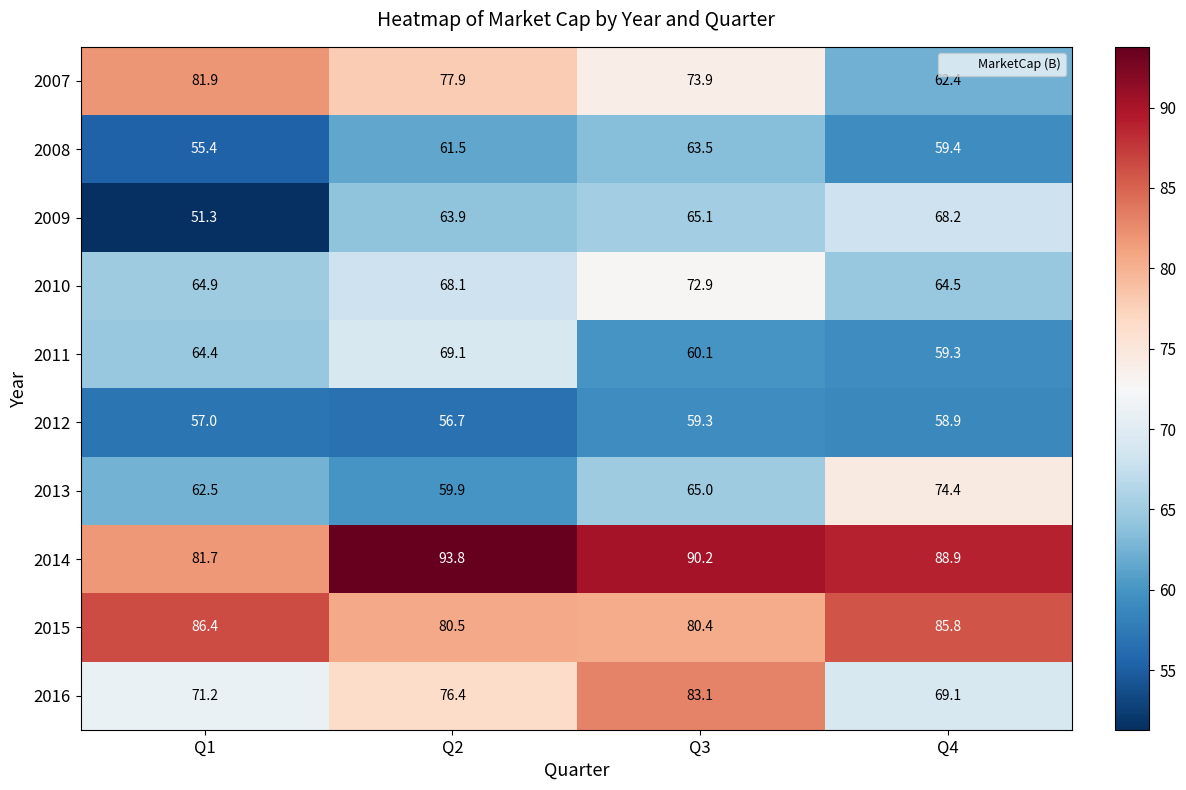

Is it true that 2012 equals 57.0 at Q1?

True